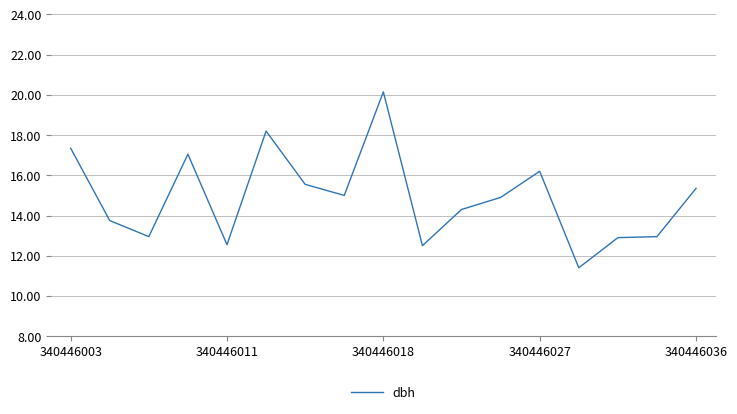

What is the minimum value shown in the chart?

11.4